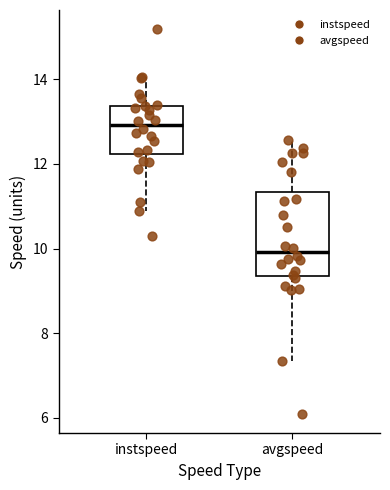

Comparing the boxes themselves (not the whiskers), which one is the tallest?

avgspeed